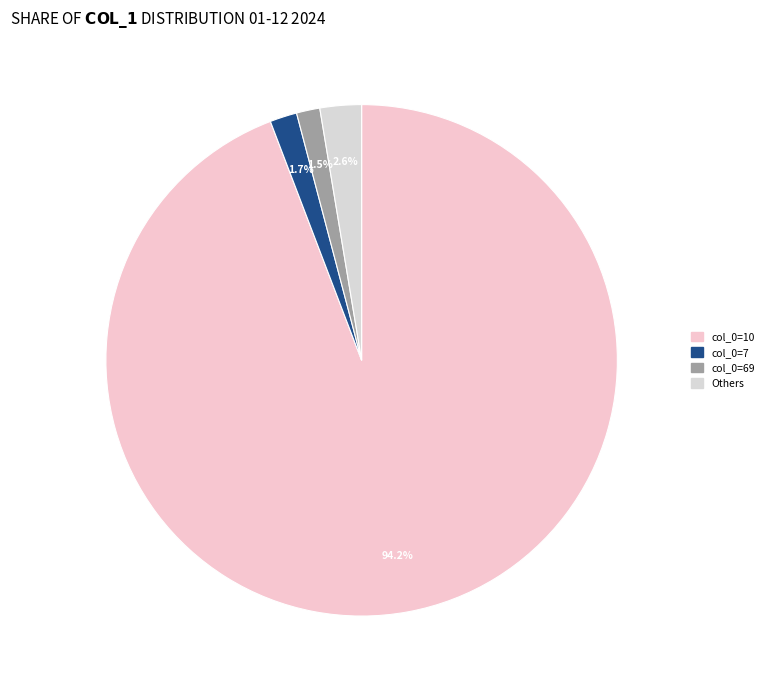

How many segments does this pie chart have?

4